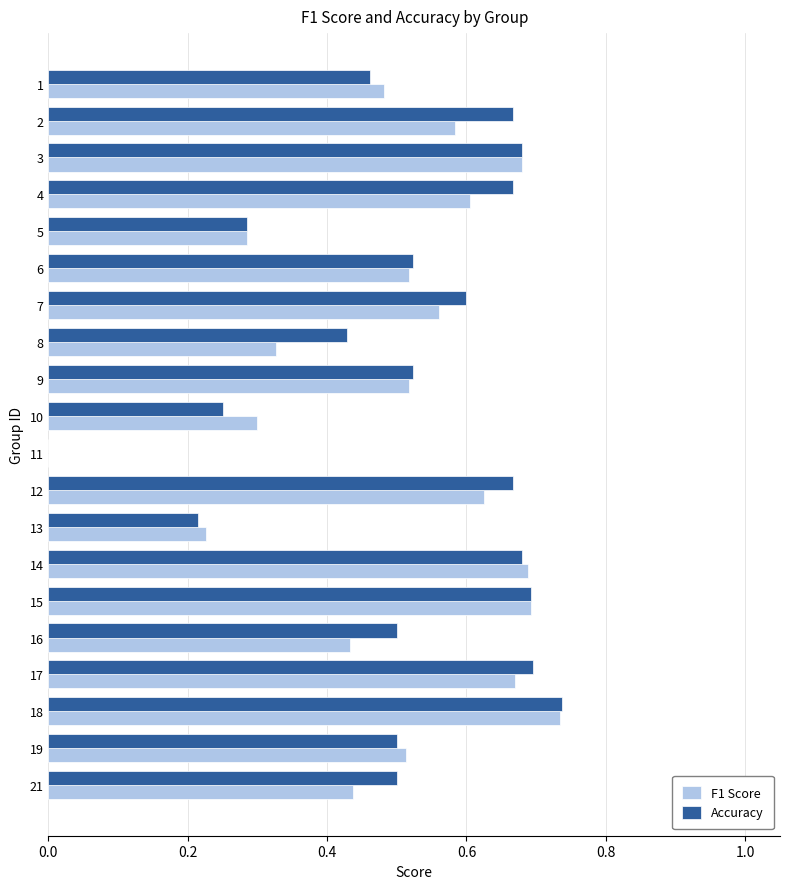

Which label corresponds to the largest value in the chart?

18